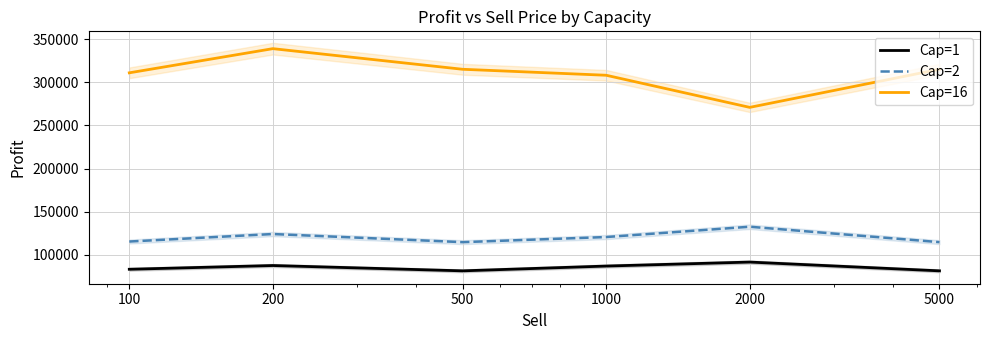

True or false: Cap=2 has more than 2 points higher than both neighbors.

False